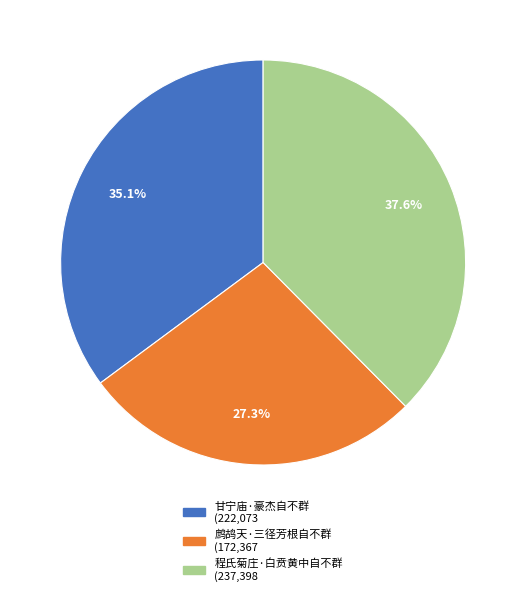

To the nearest percent, what portion does 程氏菊庄·白贲黄中自不群 represent?

38%